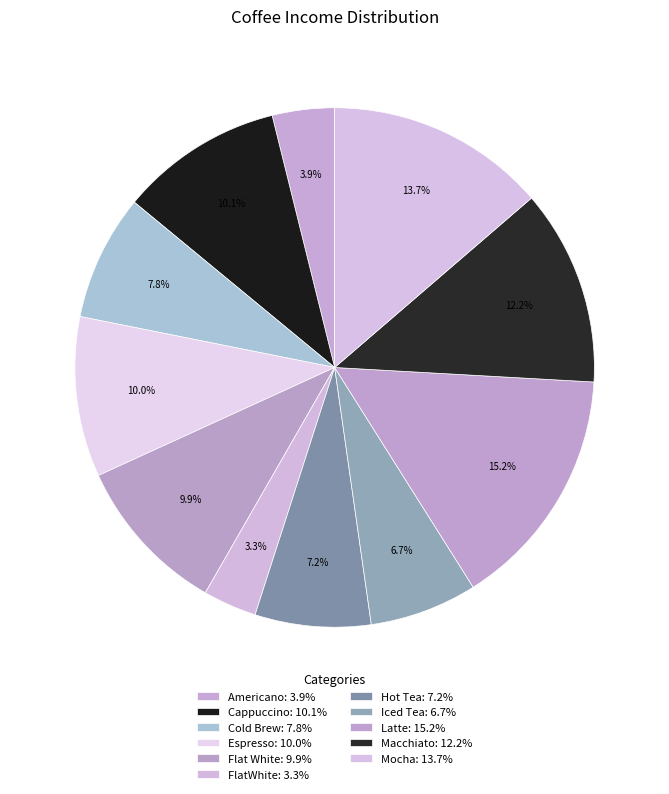

What percentage do FlatWhite and Espresso together represent?

13.3%